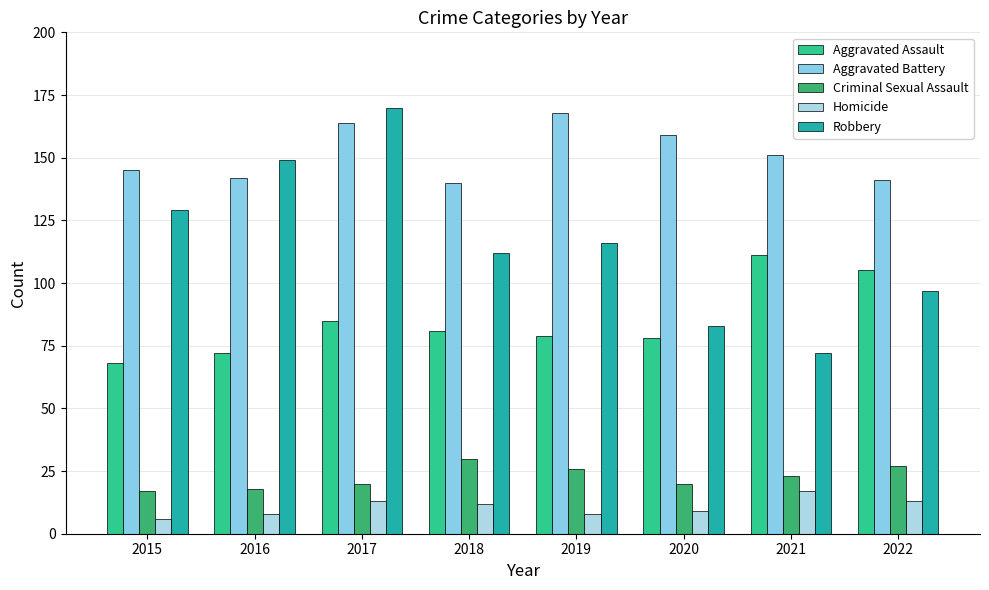

What is the smallest value displayed?

6